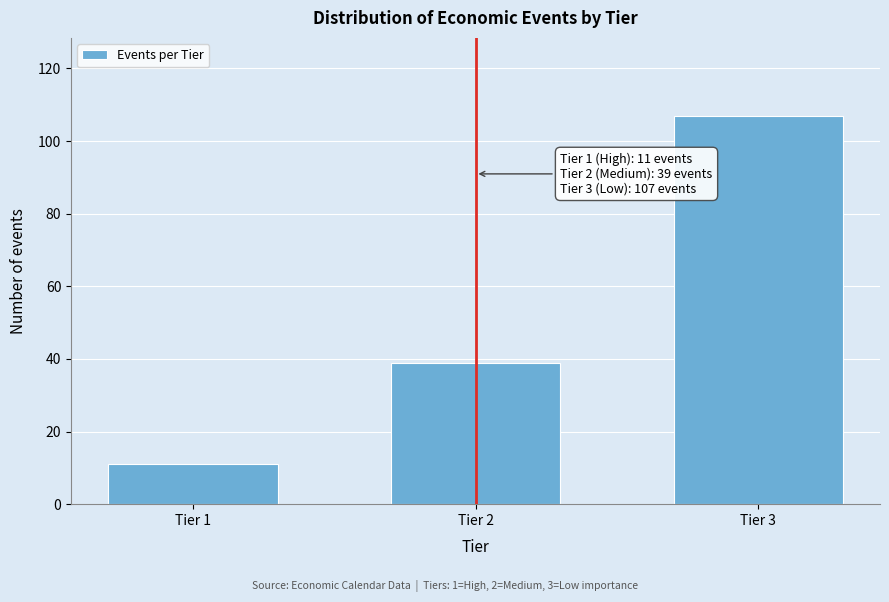

Reading left to right, extract all data points from this chart.

11	39	107